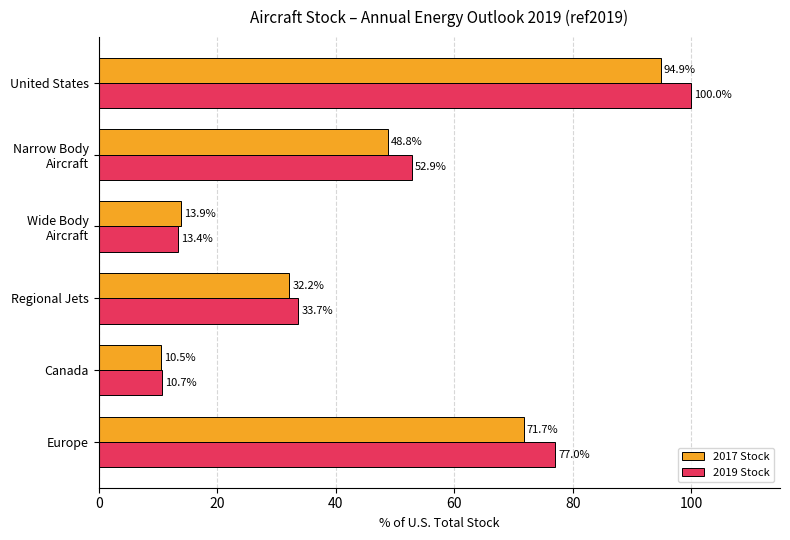

Rank the series by their average value, from lowest to highest.

2017 Stock, 2019 Stock